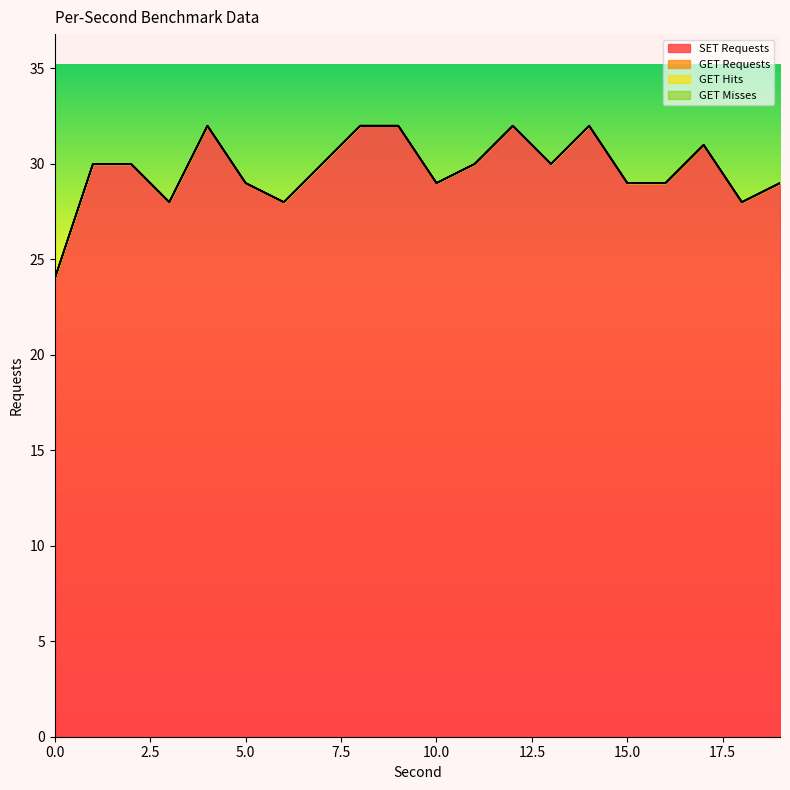

How many data points in SET Requests are above 30?

6